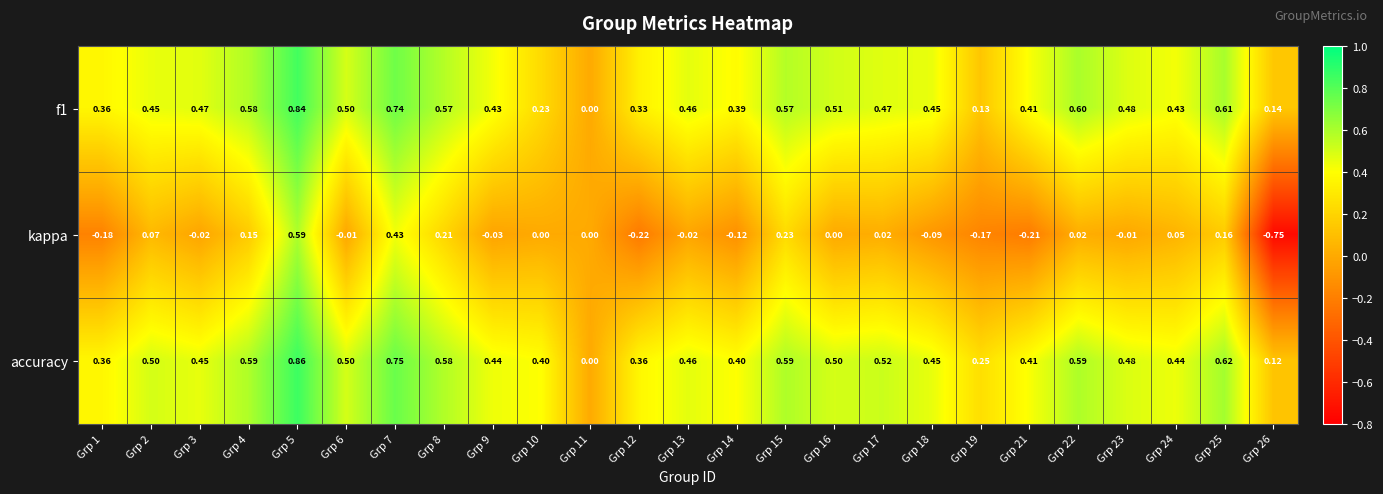

How many series are shown in this chart?

3